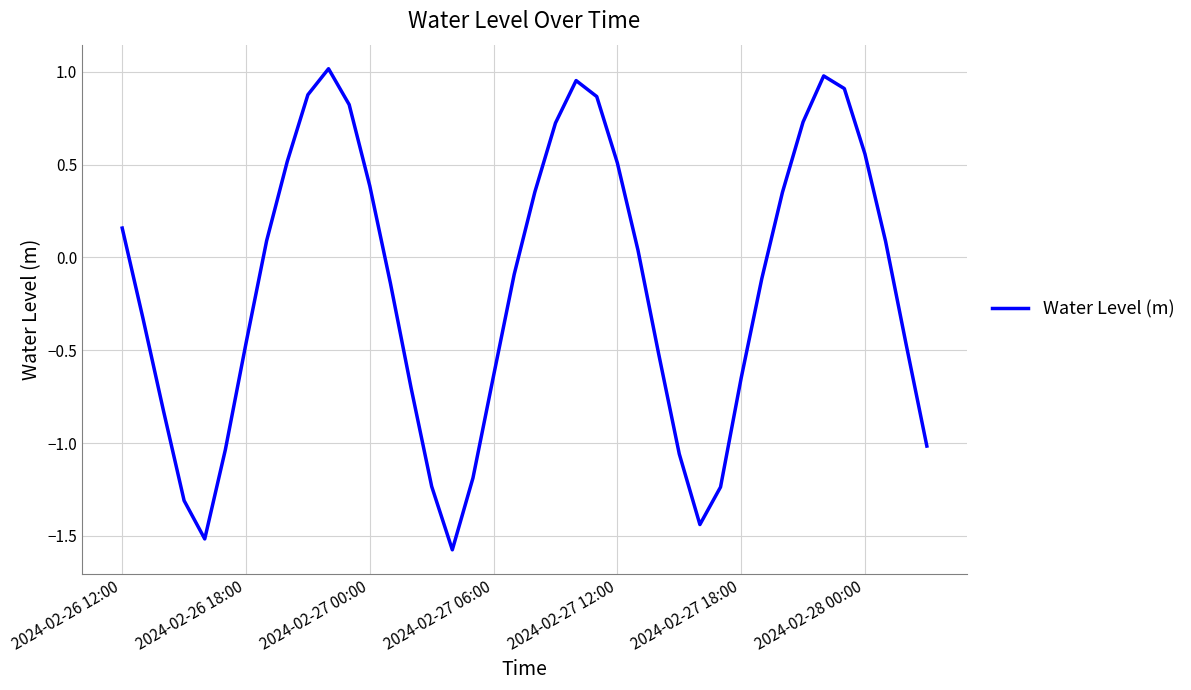

What is the minimum value shown in the chart?

-1.6